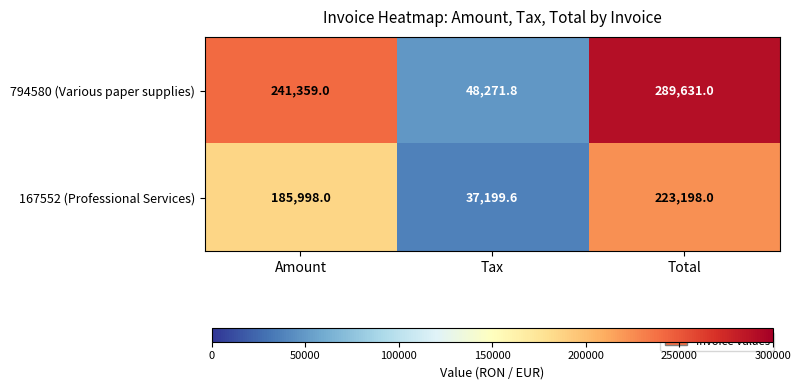

What is the sum of all 167552 (Professional Services) values?

446395.6